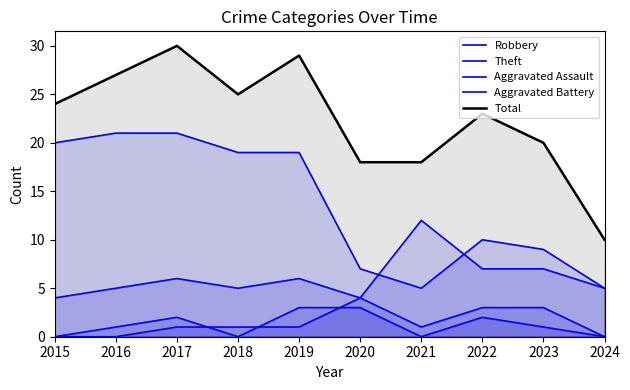

What is the maximum value for Robbery?

12